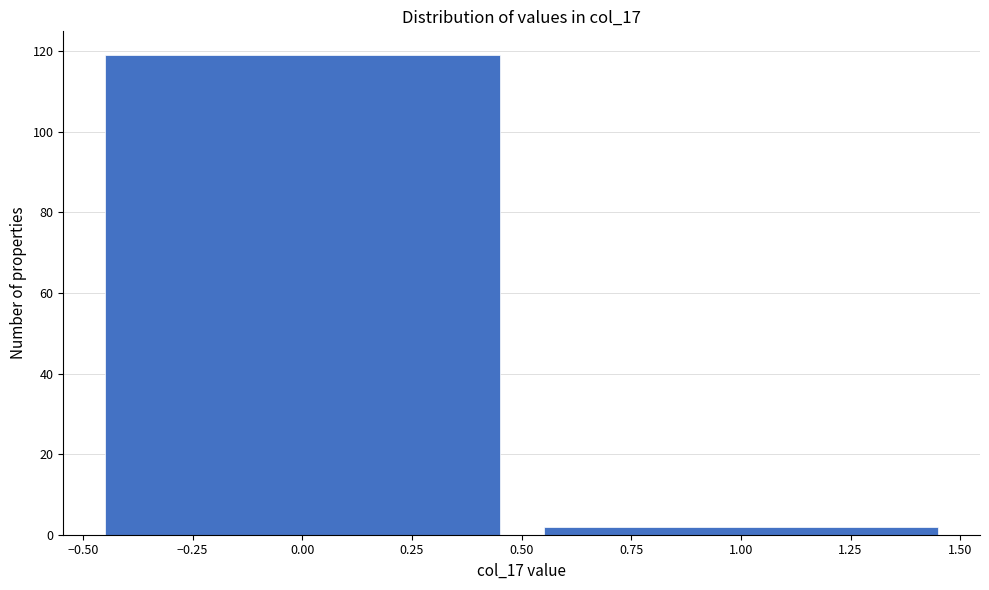

Reading left to right, list every bar in this chart as the range it spans on the x-axis followed by its height. The values are not printed on the chart, so give them approximately, as read against the axis.

-0.50 to 0.50: 120
0.50 to 1.50: 2